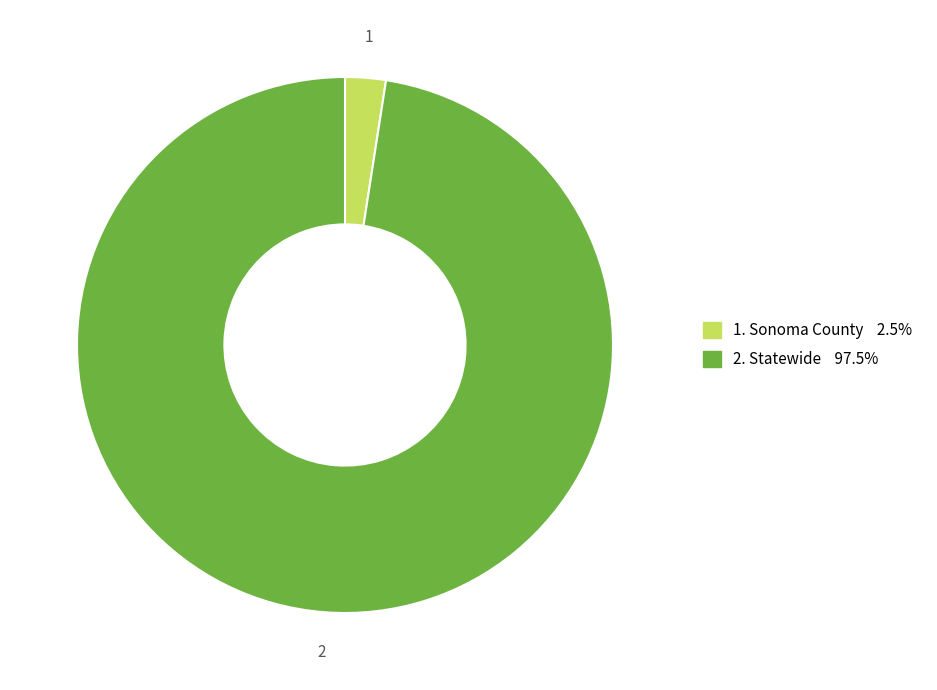

Is there any slice that represents more than half of the pie?

Yes